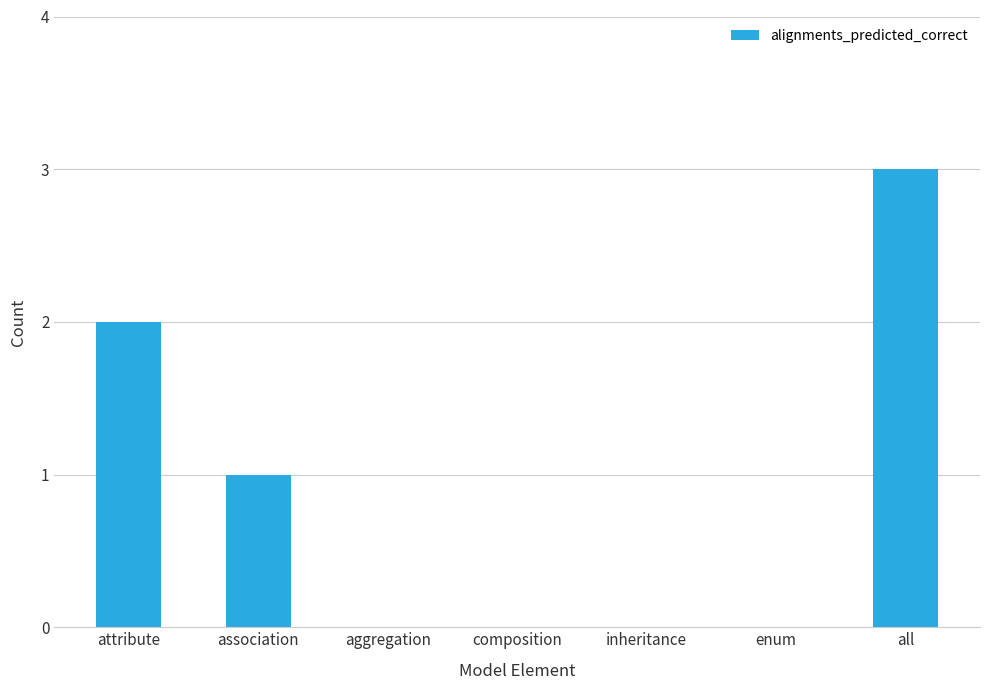

Are the bars horizontal?

No